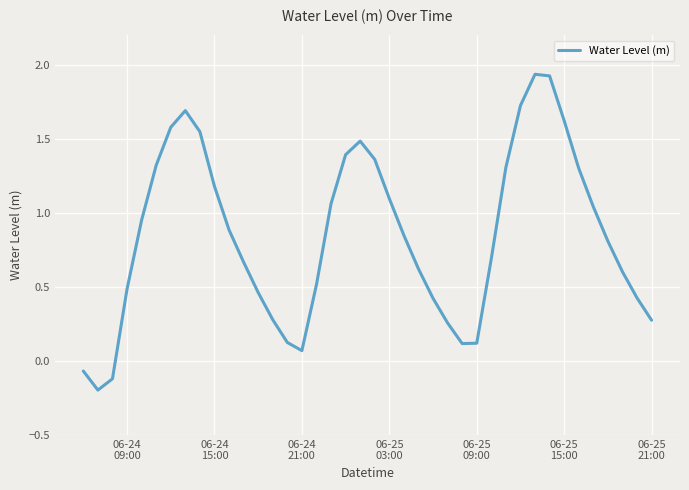

How many lines are shown in the chart?

1